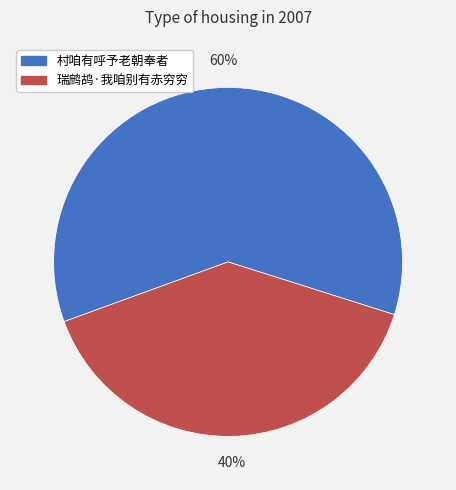

Which slice is the largest?

村咱有呼予老朝奉者